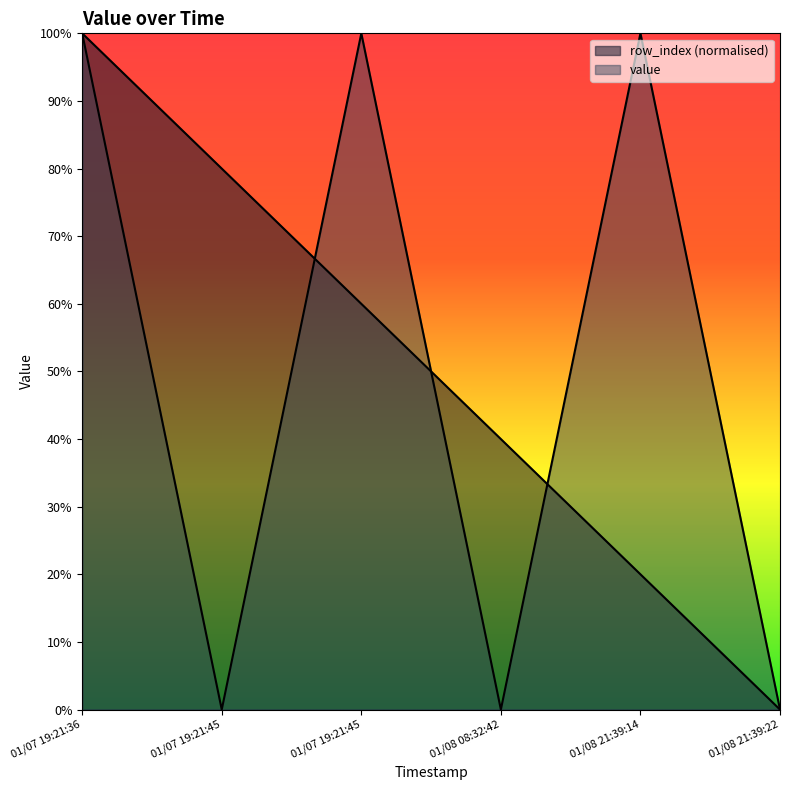

How many intersections are there between value and row_index?

3